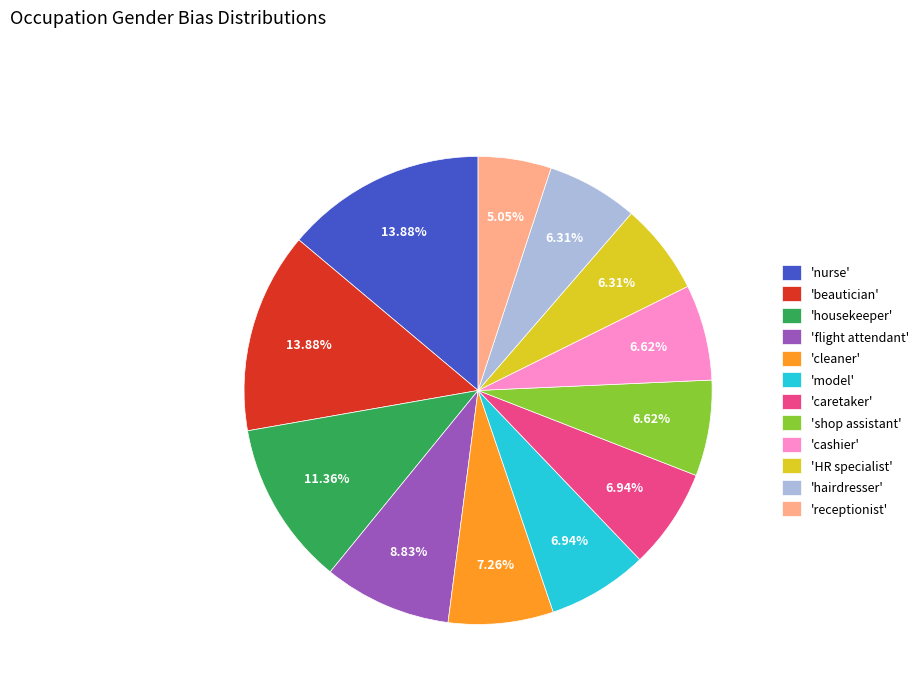

What is the smallest slice in the pie chart?

'receptionist'